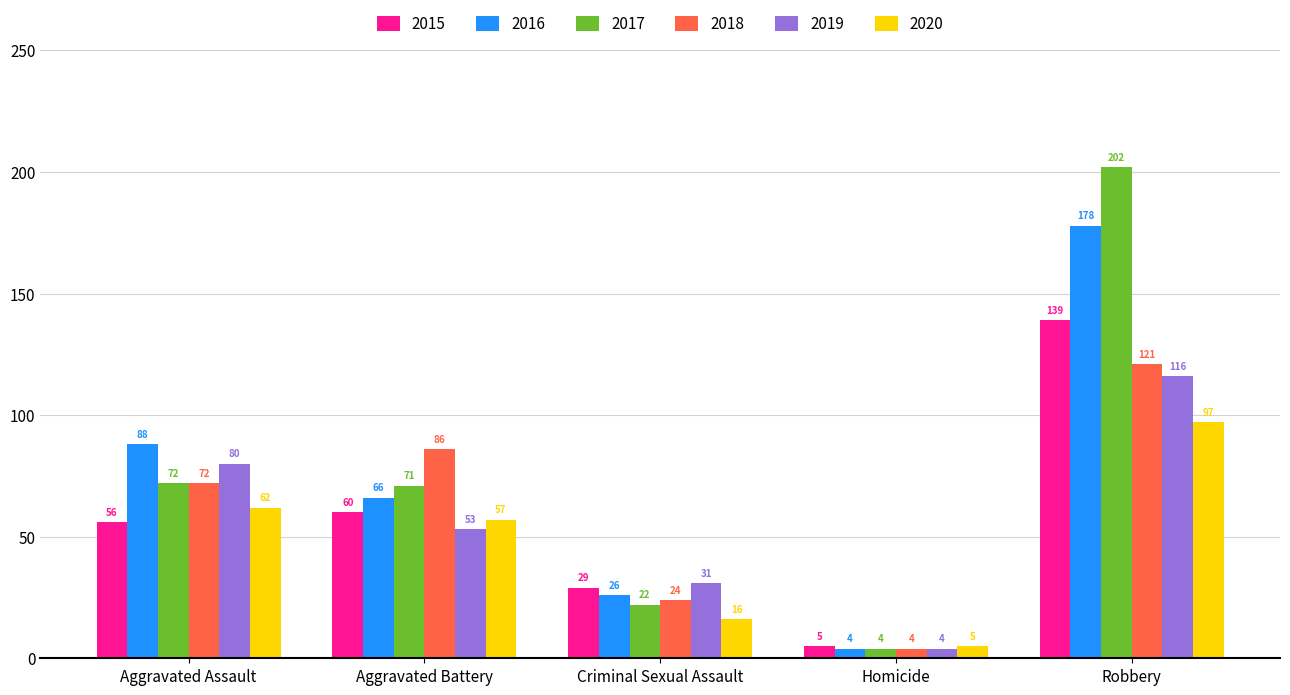

How many data points in 2019 are less than 53?

2